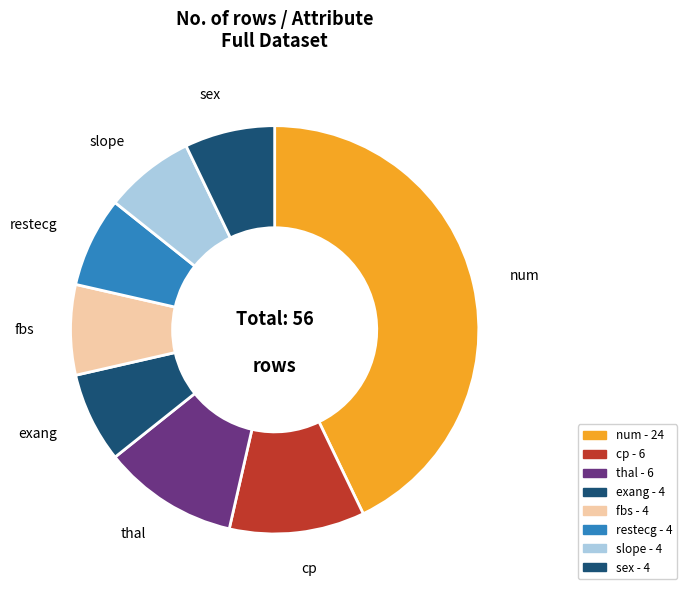

What portion of the pie excludes restecg?

92.9%